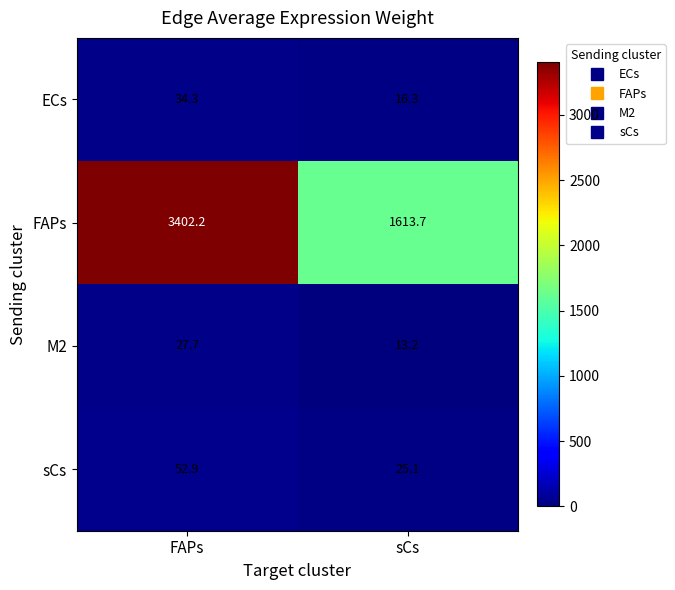

What is the spread (max minus min) of values at sCs?

1600.5